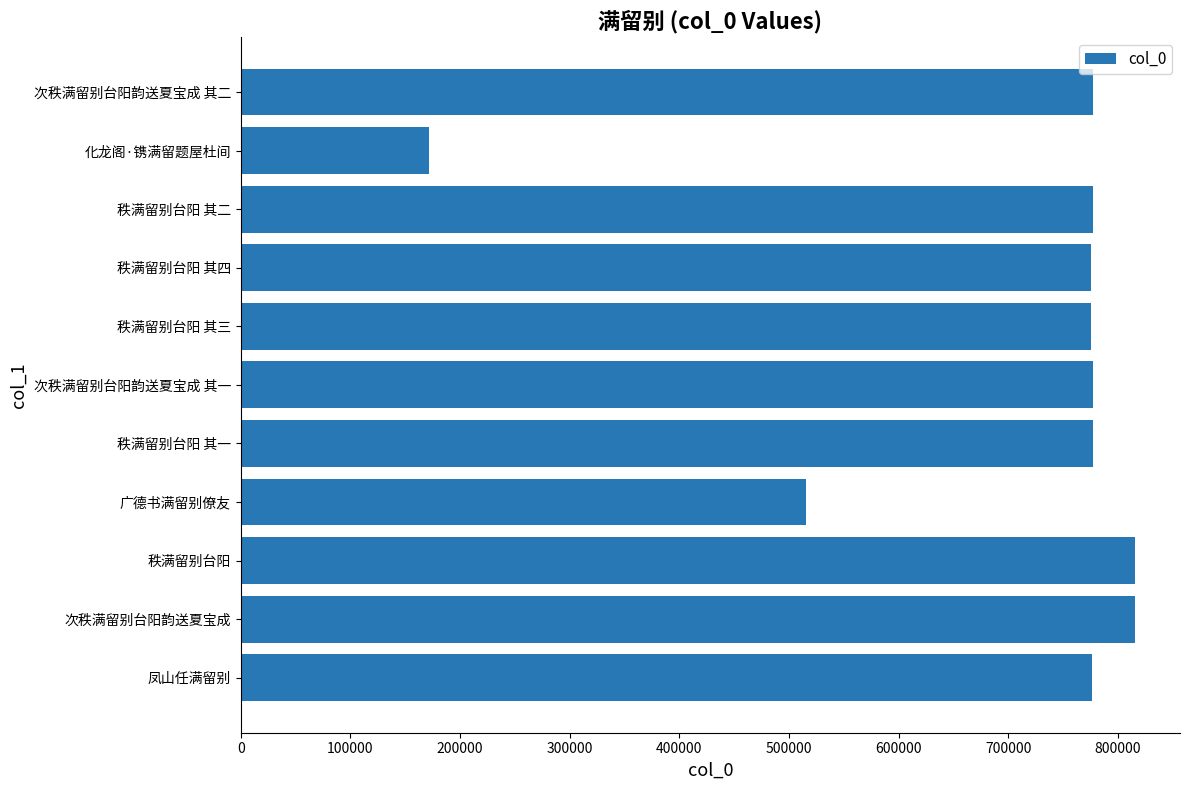

What is the maximum value shown in the chart?

815823